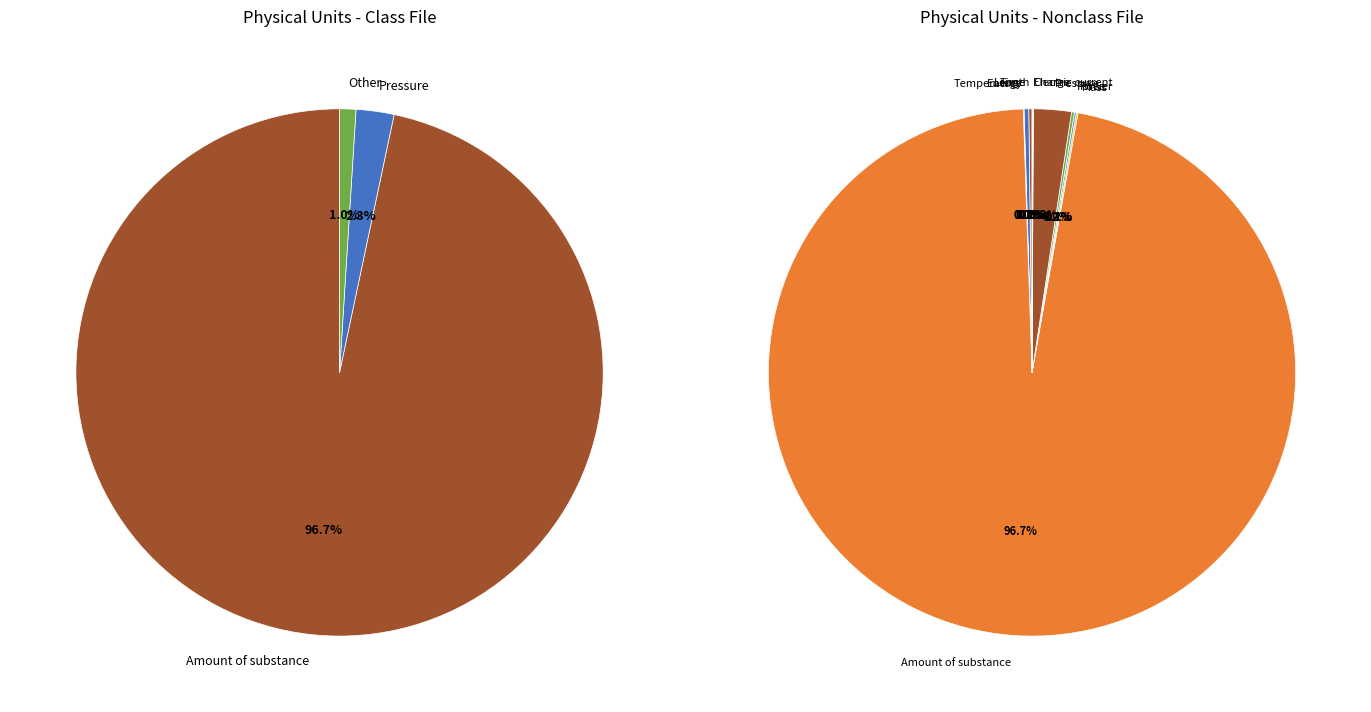

To the nearest percent, what is the difference between the largest and smallest slice percentages?

97%